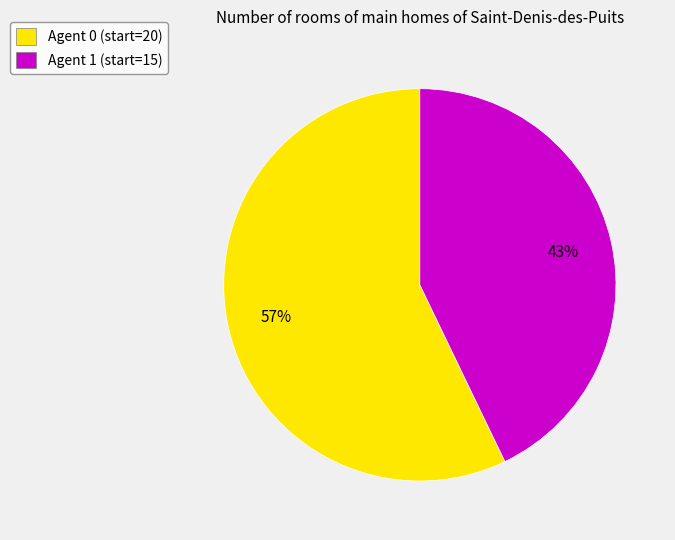

Combined, do Agent 1 (start=15) and Agent 0 (start=20) account for over 50%?

Yes